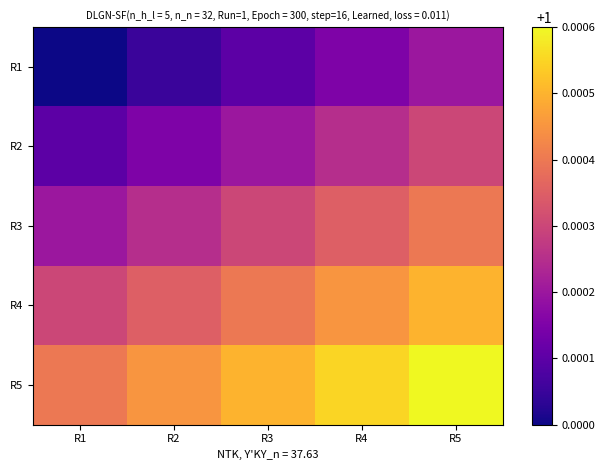

Reading right to left, transcribe all the data shown in this chart.

R1: R5=1.0	R4=1.0	R3=1.0	R2=1.0	R1=1.0
R2: R5=1.0	R4=1.0	R3=1.0	R2=1.0	R1=1.0
R3: R5=1.0	R4=1.0	R3=1.0	R2=1.0	R1=1.0
R4: R5=1.0	R4=1.0	R3=1.0	R2=1.0	R1=1.0
R5: R5=1.0	R4=1.0	R3=1.0	R2=1.0	R1=1.0